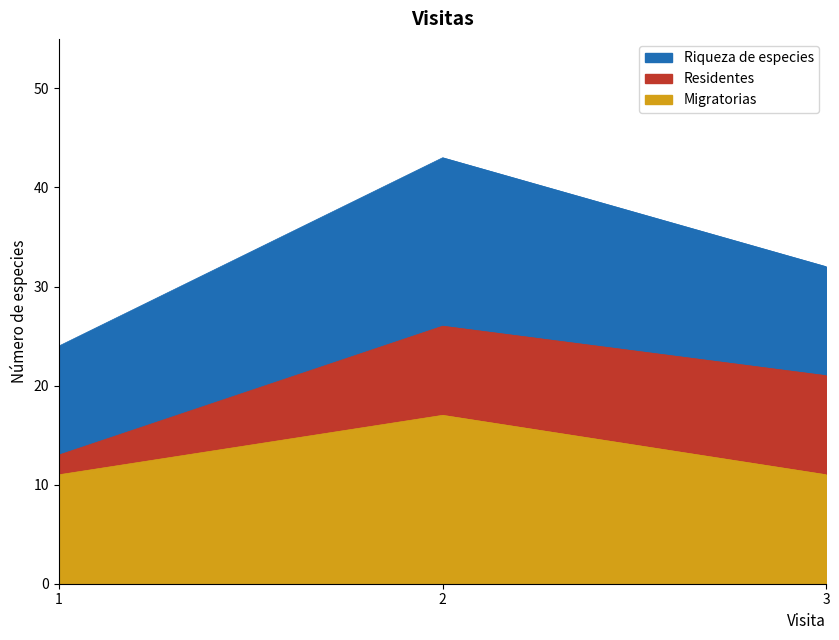

What is the lowest value of the Riqueza de especies series?

24